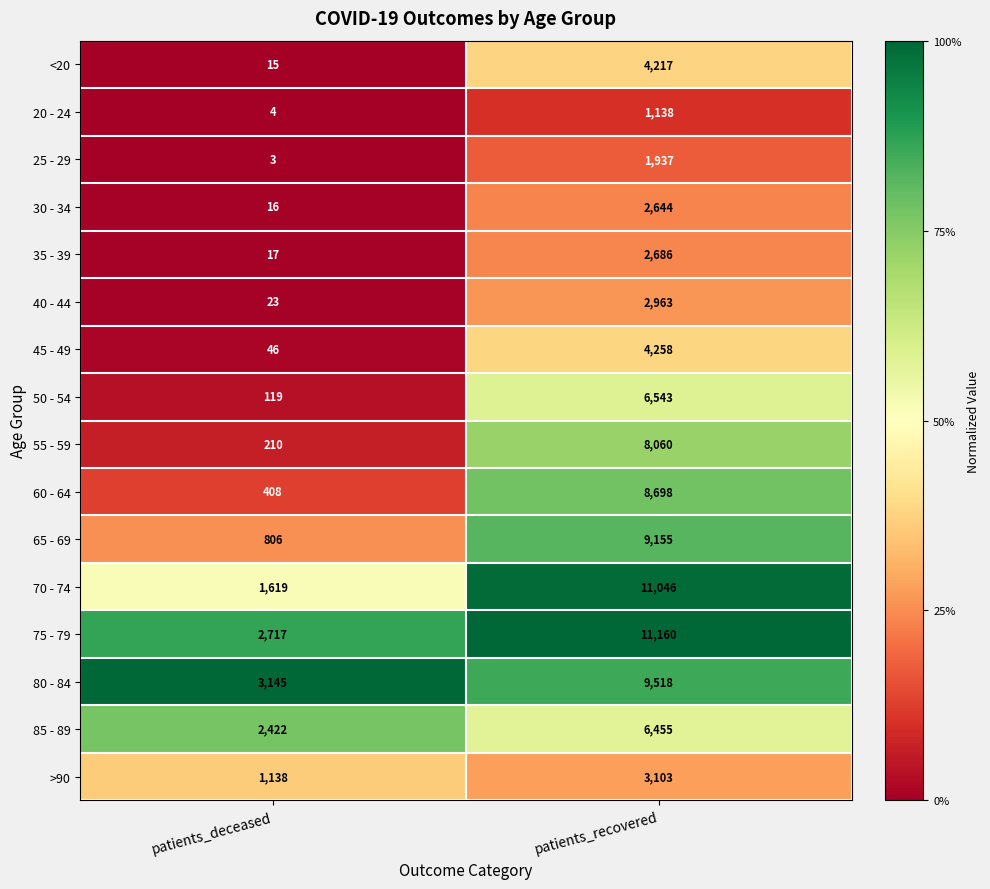

What is the sum of all 60 - 64 values?

9106